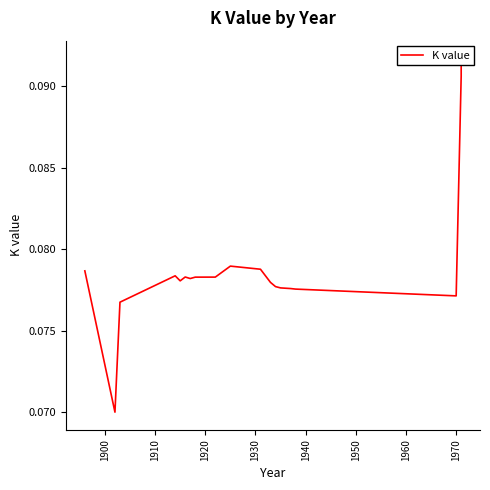

What is the sum of the values at 1900 and 1940?

0.1